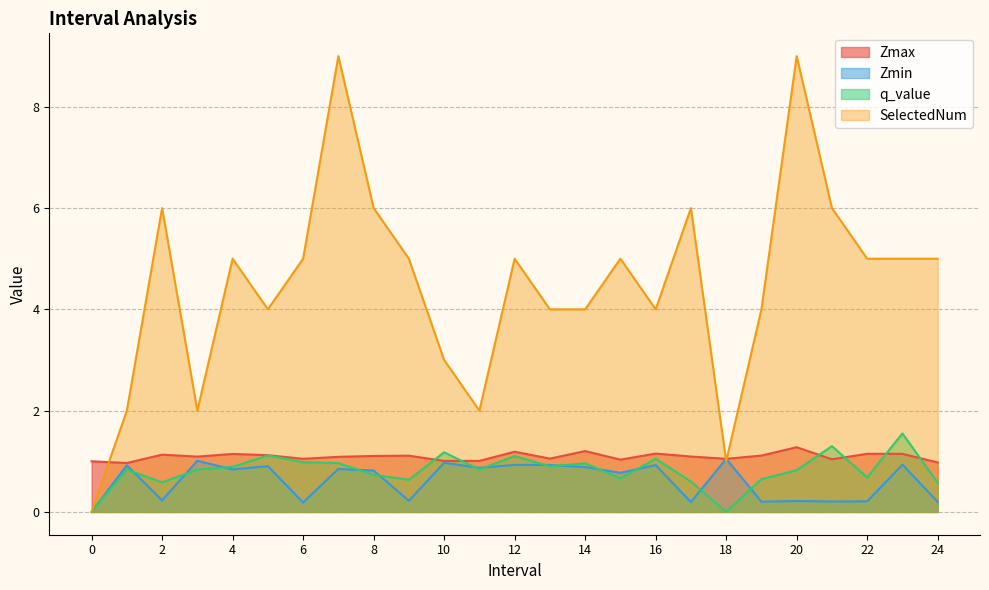

In Zmax, how many points are higher than both neighbors (excluding endpoints)?

8